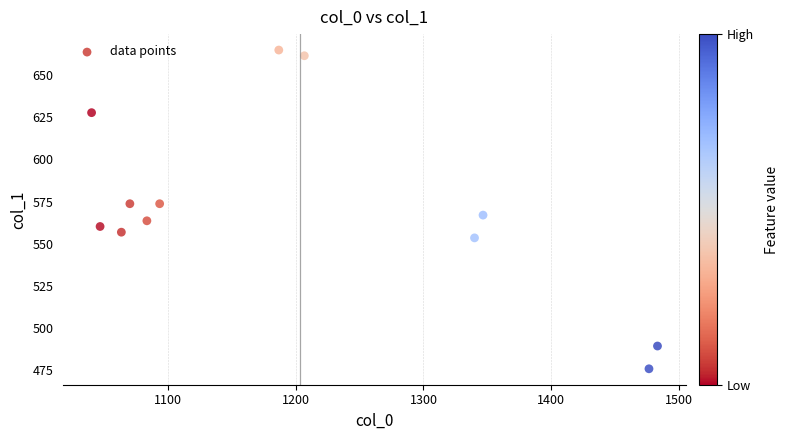

What is the average X value?

1203.1